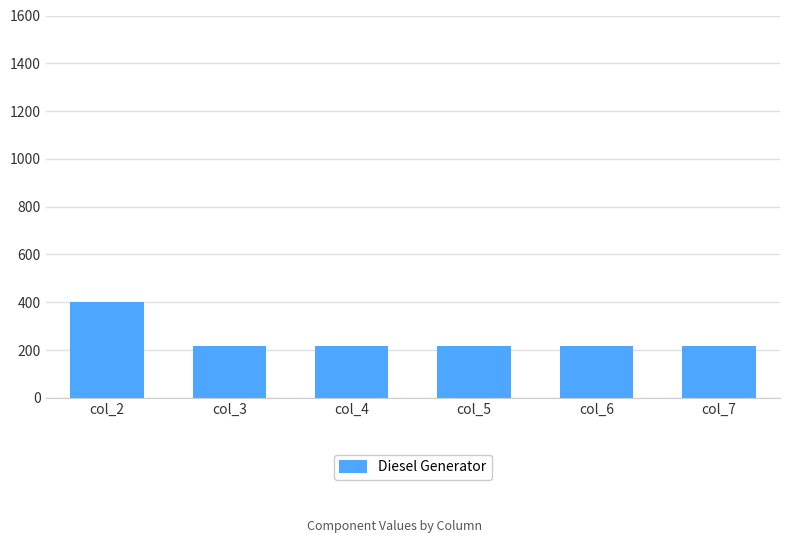

What is the value of the 4th bar from the left?

217